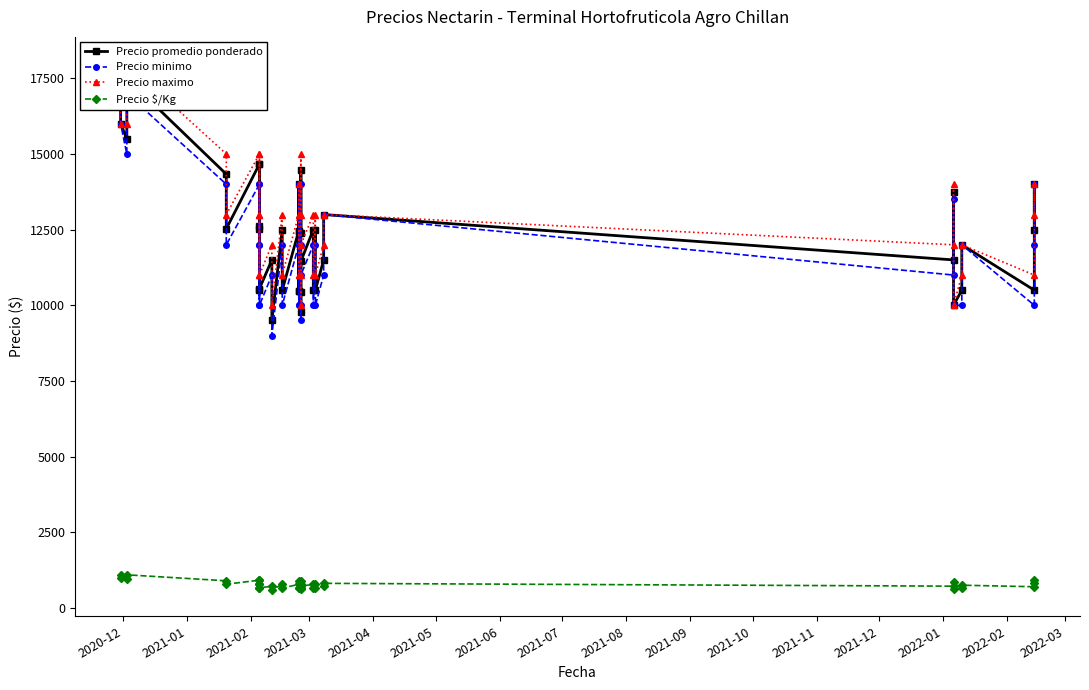

What is the sum of all Precio minimo values?

480000